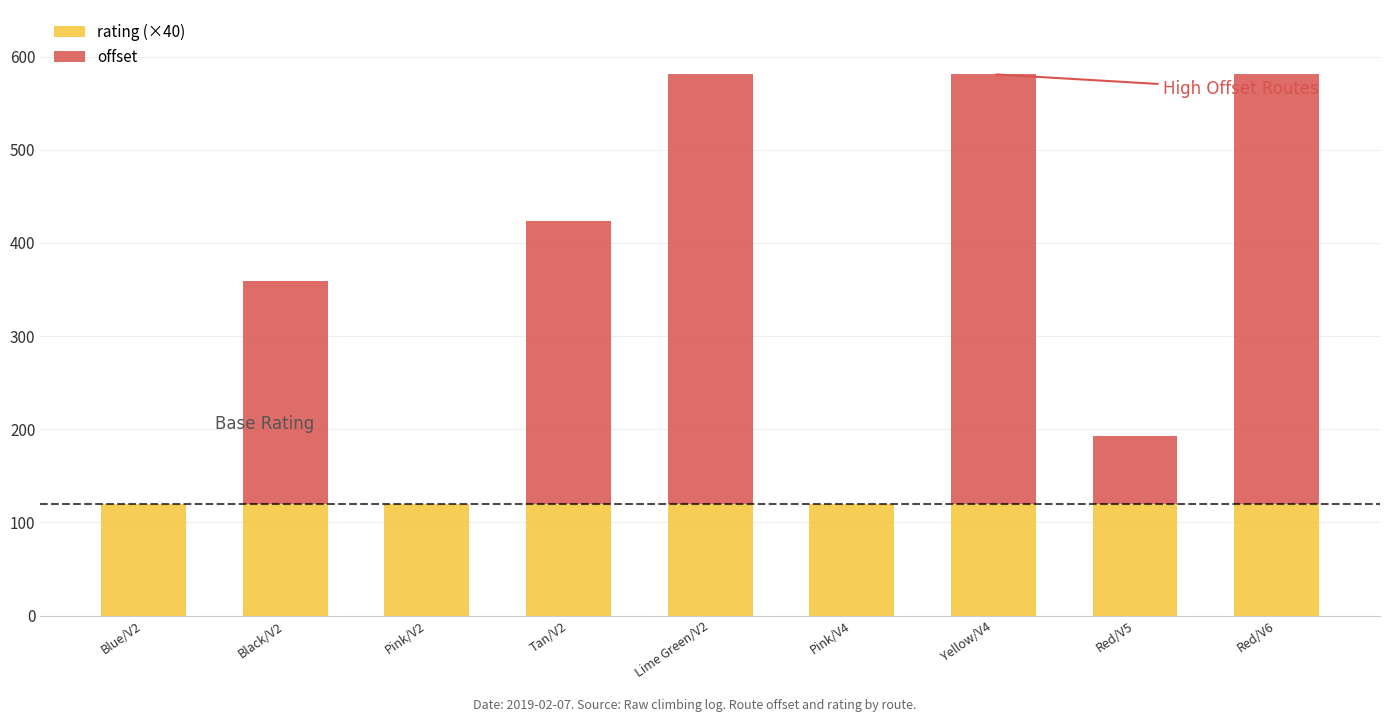

The value of rating (×40) at Lime Green/V2 is 52.6. True or false?

False